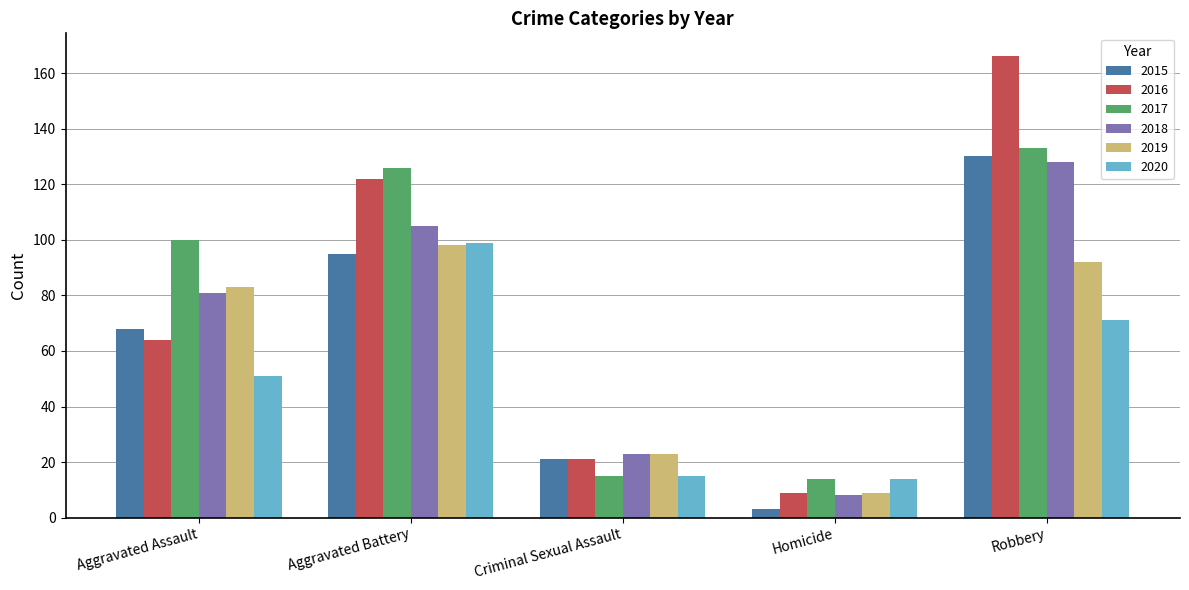

Which label corresponds to the smallest value in the chart?

Homicide